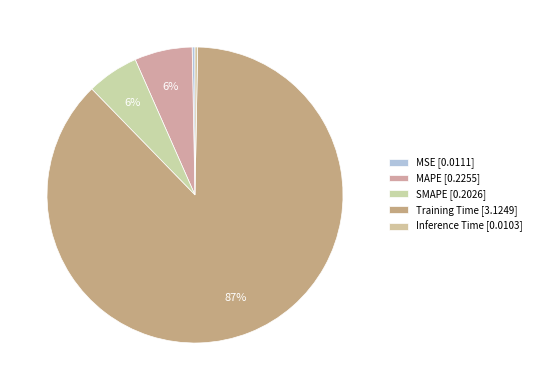

To the nearest percent, what is the difference between the largest and smallest slice percentages?

87%